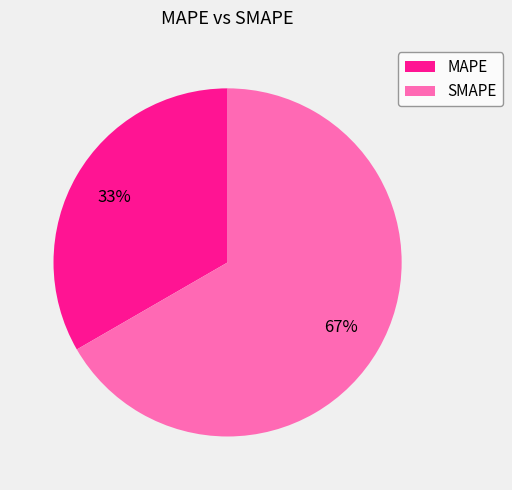

Does MAPE account for over 50% of the chart?

No